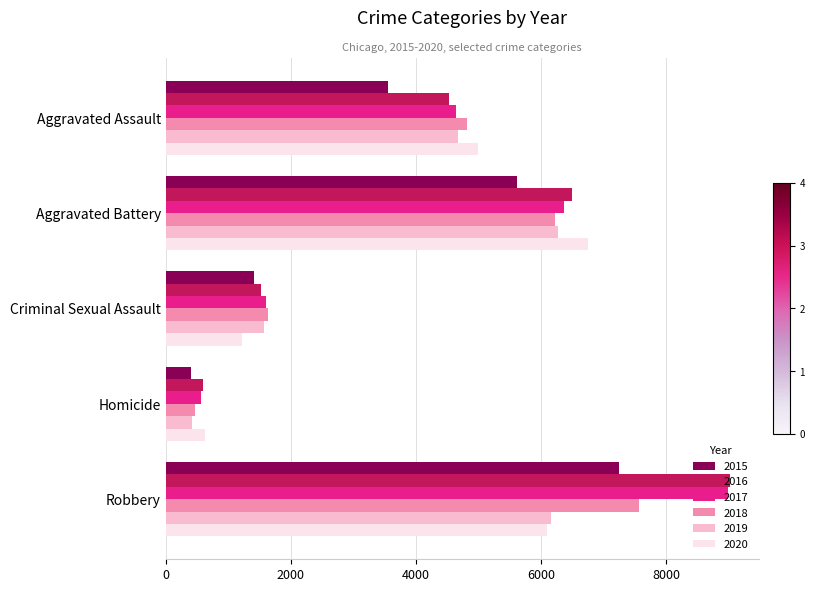

What are all the series names shown in the legend?

2015, 2016, 2017, 2018, 2019, 2020